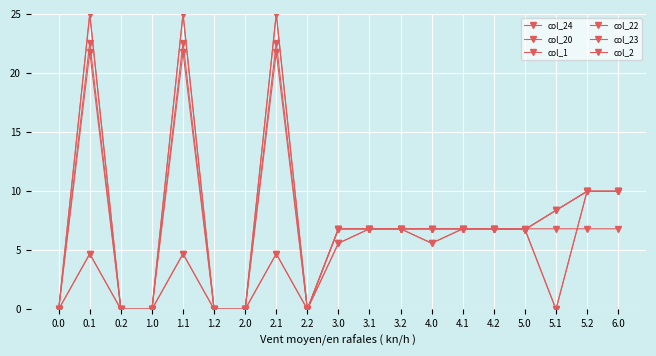

How many data points in col_24 are above 5?

10